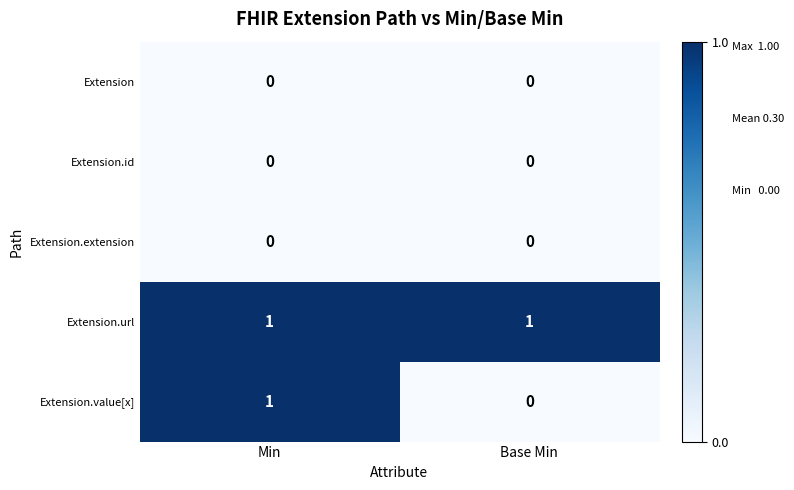

Which series has the largest total across all categories?

Extension.url